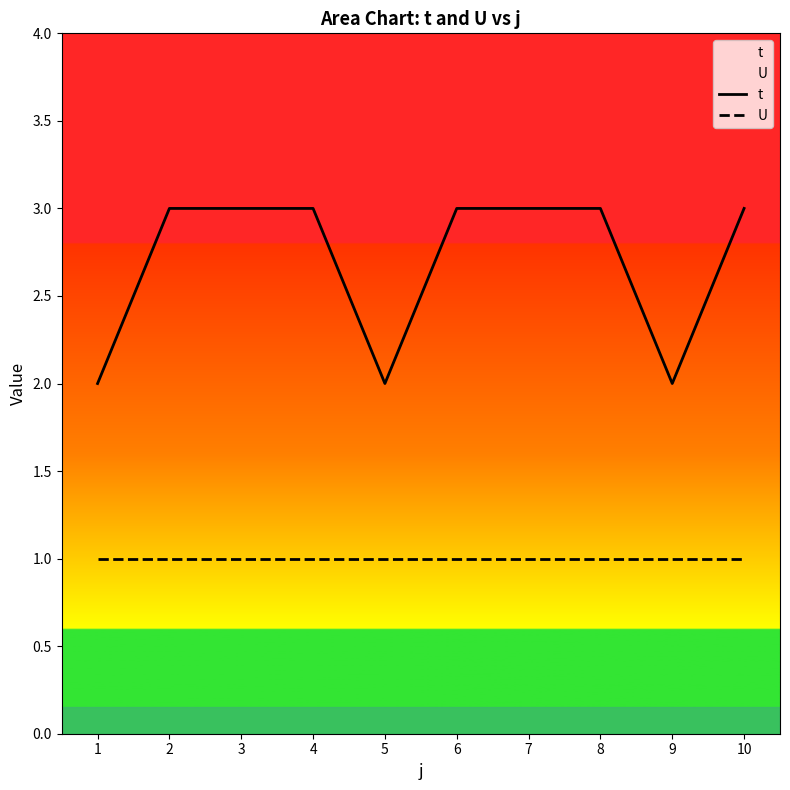

True or false: t has more than 0 points higher than both neighbors.

False